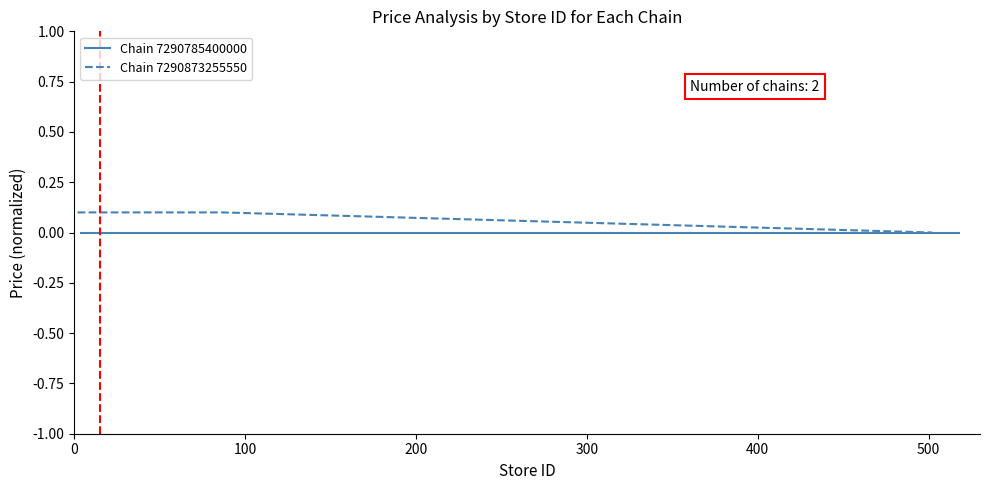

True or false: there are more than 0 points higher than both neighbors.

False